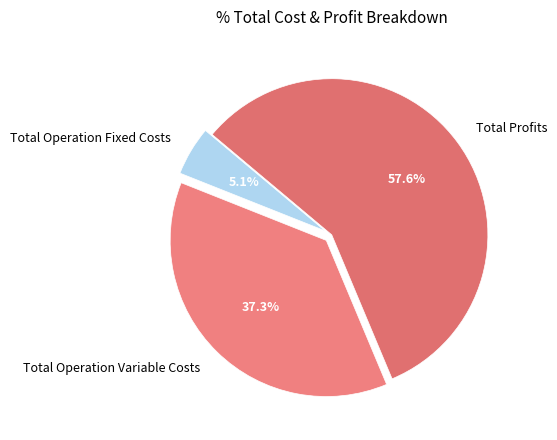

To the nearest percent, what is the difference between the Total Profits and Total Operation Fixed Costs slice percentages?

52%